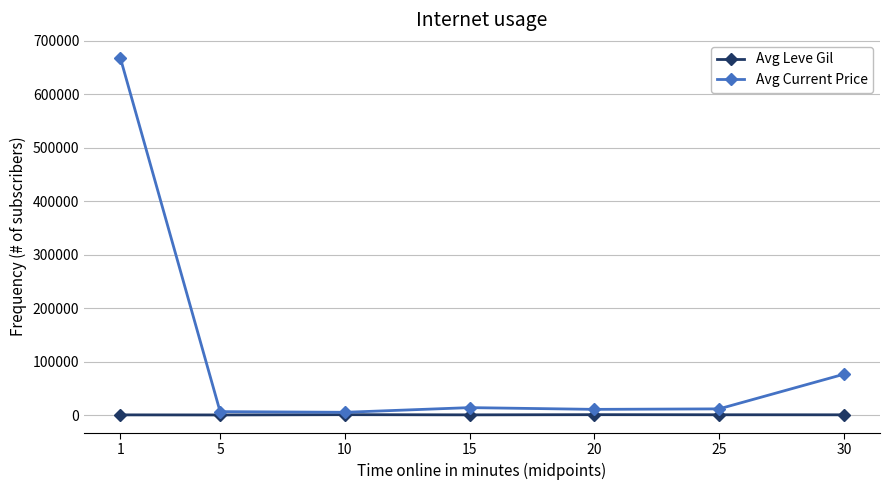

Which series has the largest total across all categories?

Avg Current Price